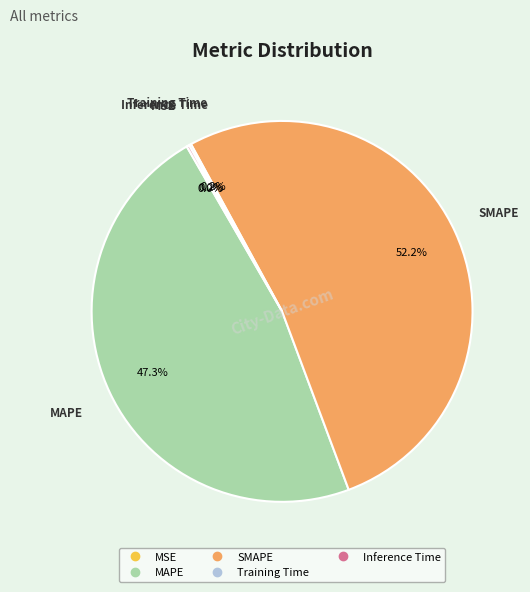

What is the total percentage of SMAPE and MAPE?

99.6%